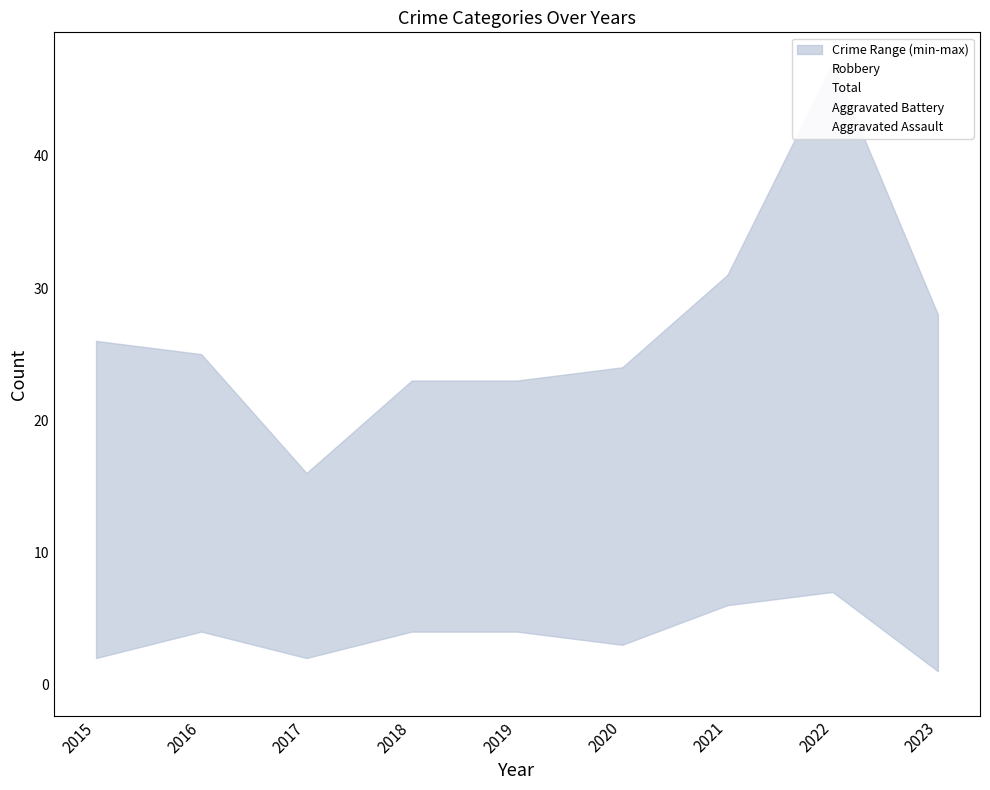

Which has a higher value, 2021 or 2017?

2021